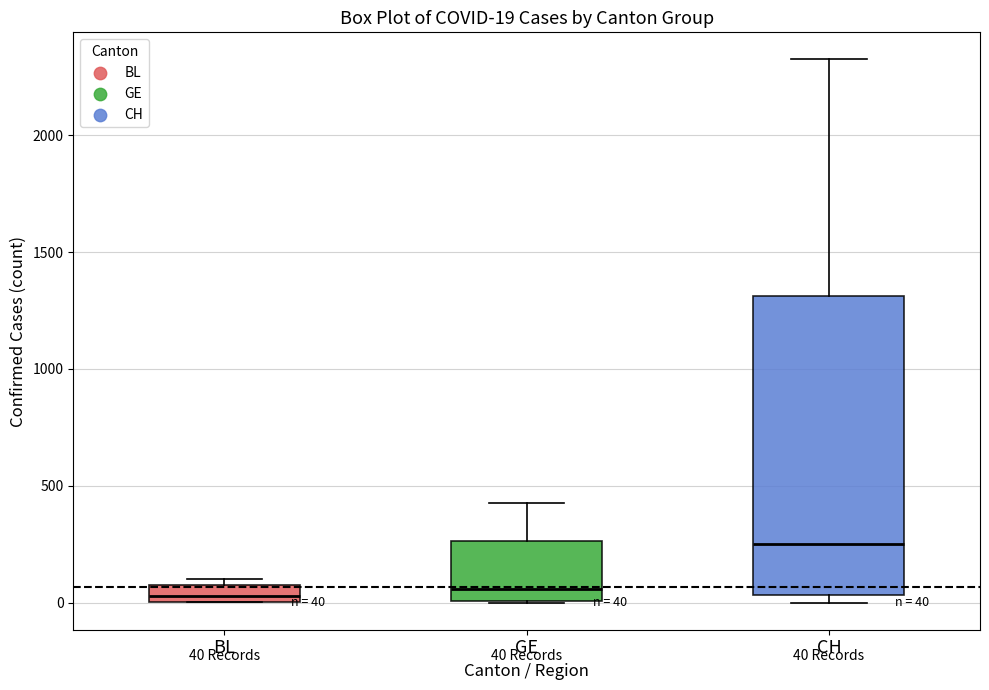

Which box's median line is the highest?

CH